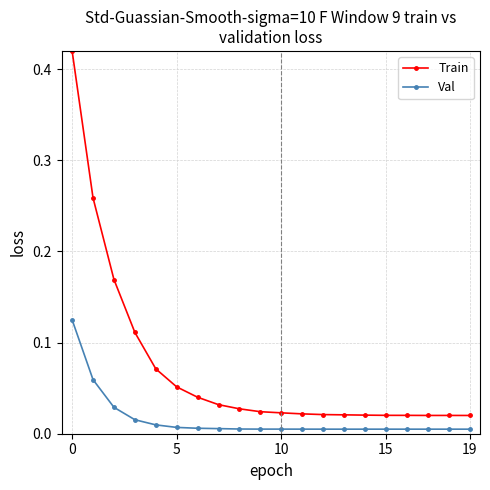

True or false: Val has more than 1 interior local peaks.

True